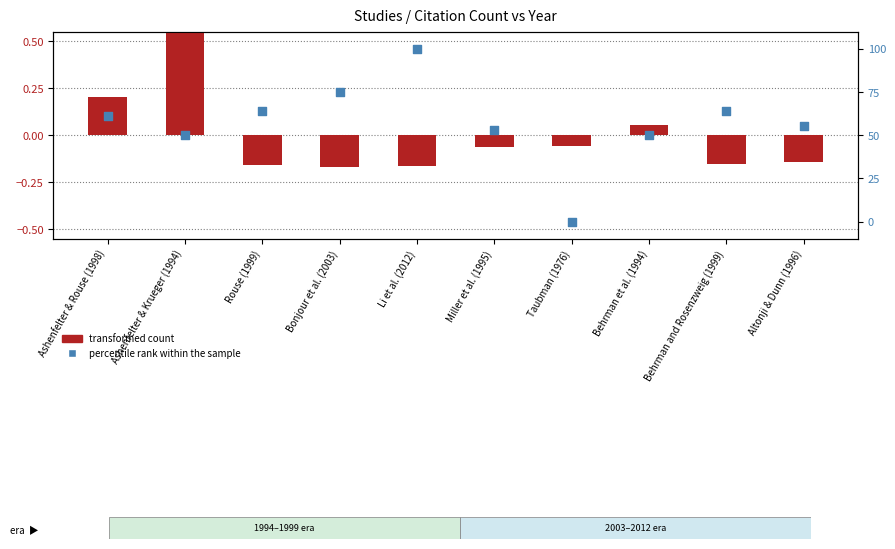

At which category is the sum across all series the highest?

Li et al. (2012)